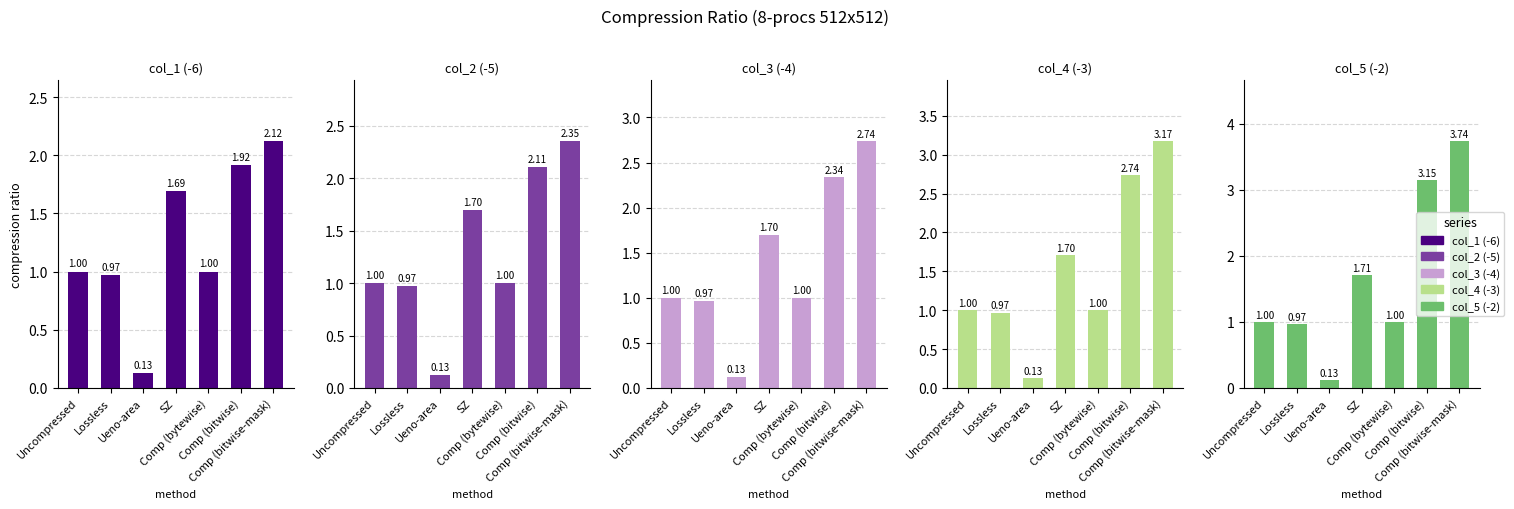

What is the difference between the col_5 (-2) values at Comp (bitwise-mask) and Uncompressed?

2.7